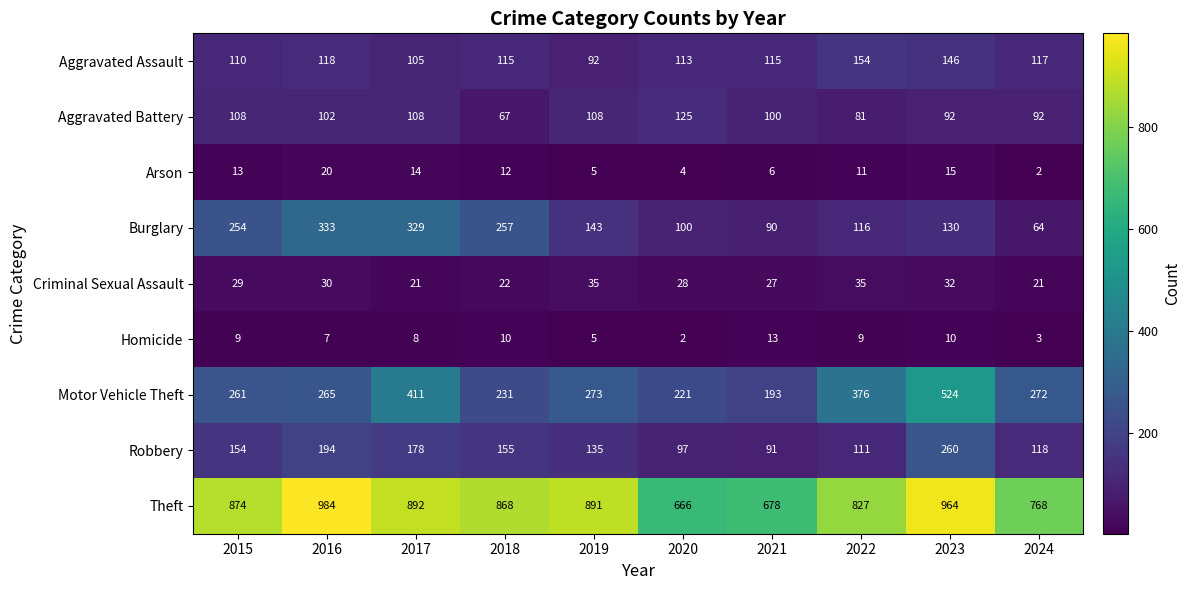

Which series changed the most between 2018 and 2022?

Motor Vehicle Theft